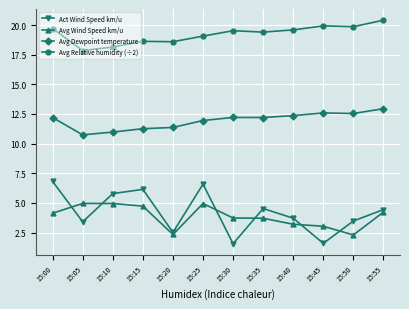

True or false: Avg Dewpoint temperature and Act Wind Speed km/u cross at least once.

False